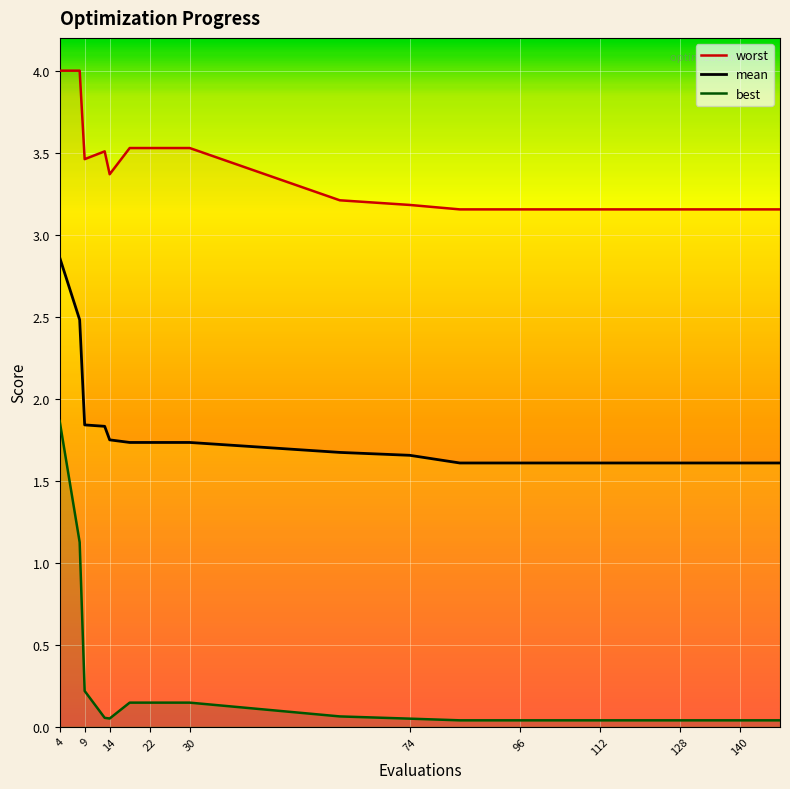

True or false: mean and best cross at least once.

False